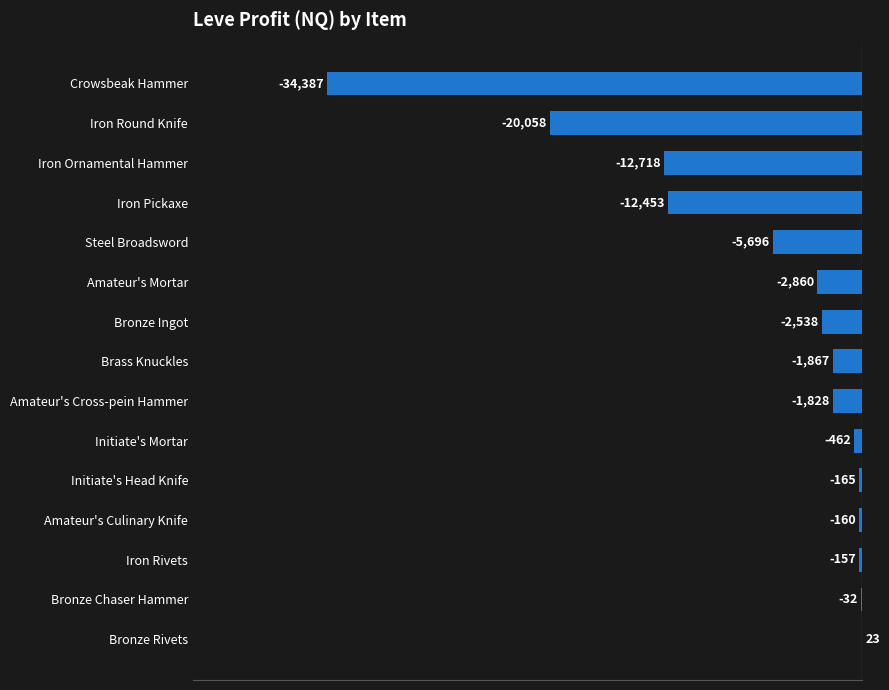

Which has a higher value, Amateur's Cross-pein Hammer or Iron Rivets?

Iron Rivets